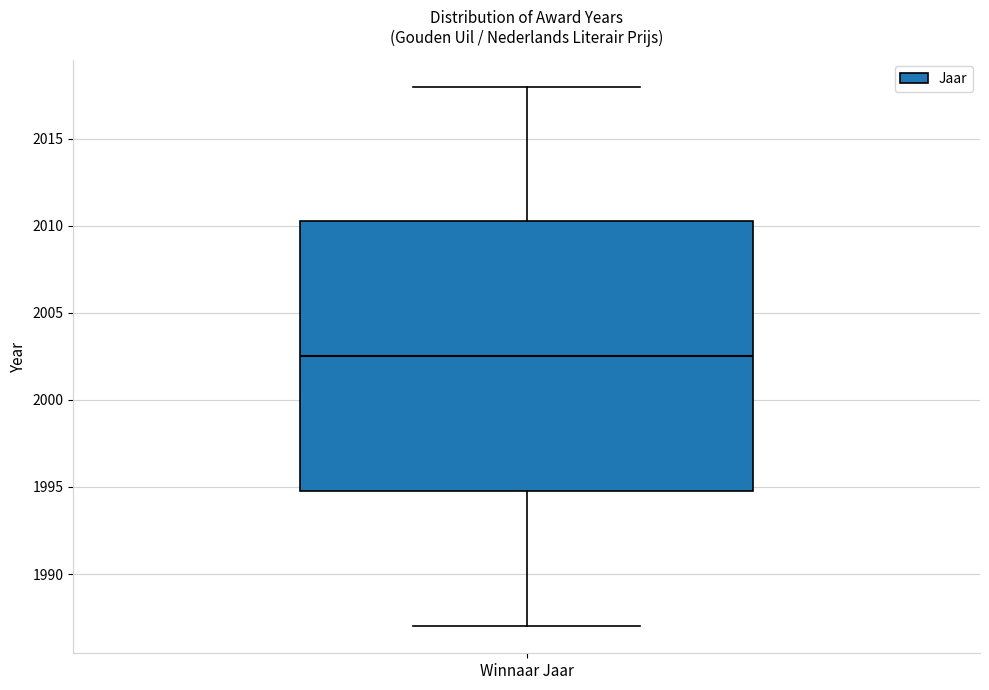

Where is the upper edge of the box for Winnaar Jaar on the y-axis? The values are not printed on the chart, so give them approximately, as read against the axis.

2010.5